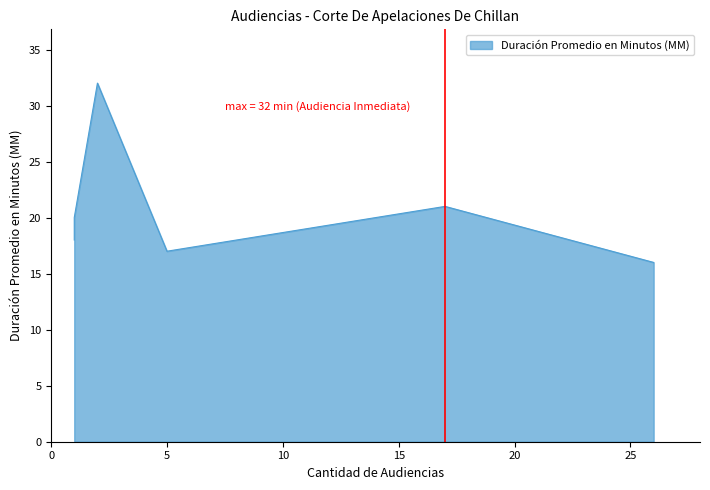

What is the smallest value displayed?

16